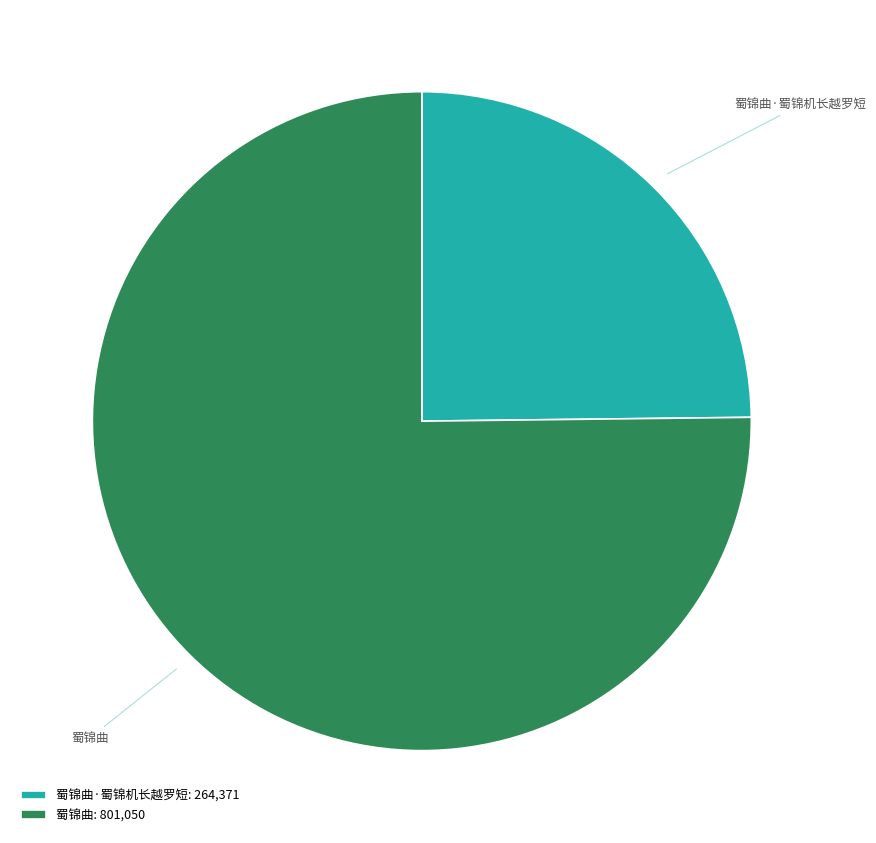

Is it true that 蜀锦曲·蜀锦机长越罗短 is 25% of the pie?

True